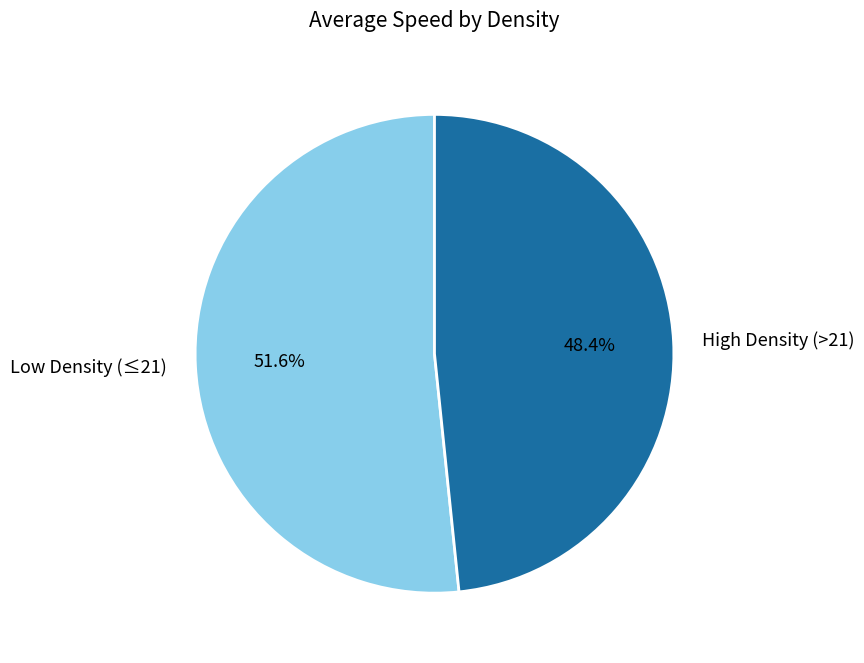

Which slice is the smallest?

High Density (>21)